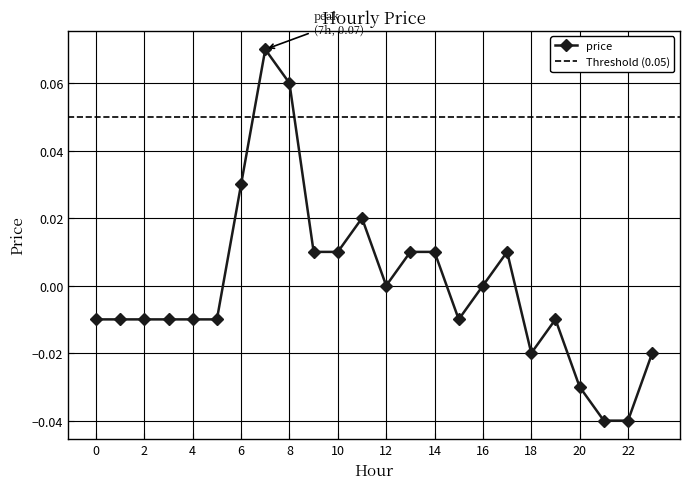

How many values are below zero?

13